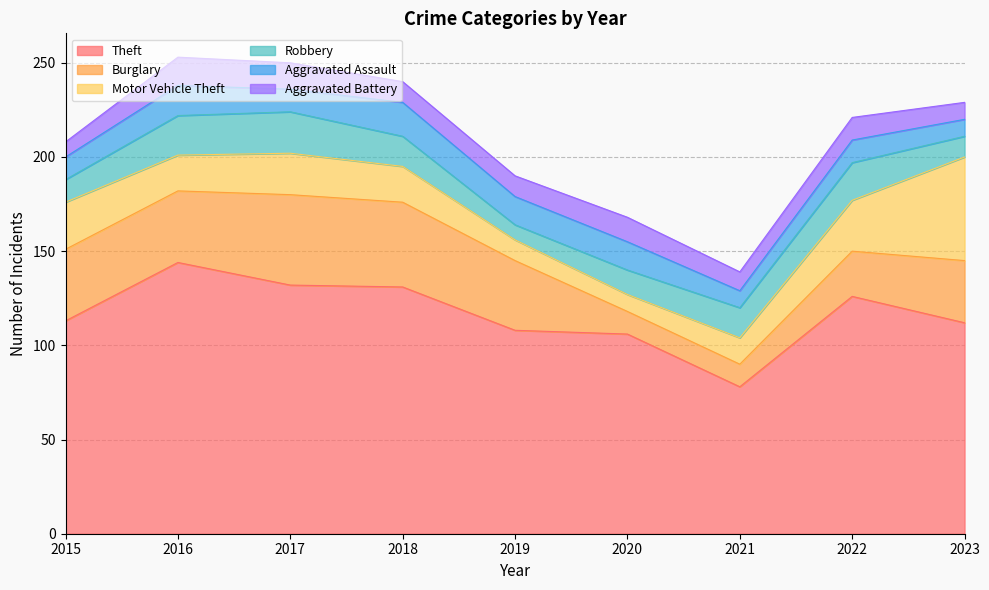

Is it true that Aggravated Battery equals 9 at 2023?

True